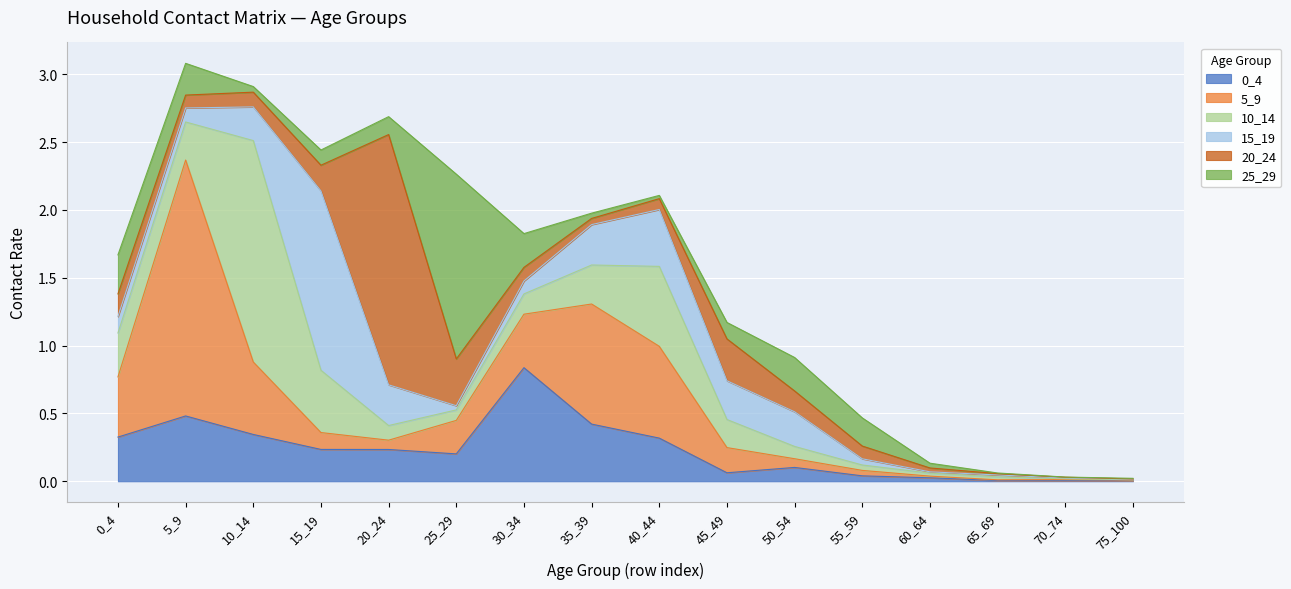

Does the chart display data point markers on the line(s)?

No